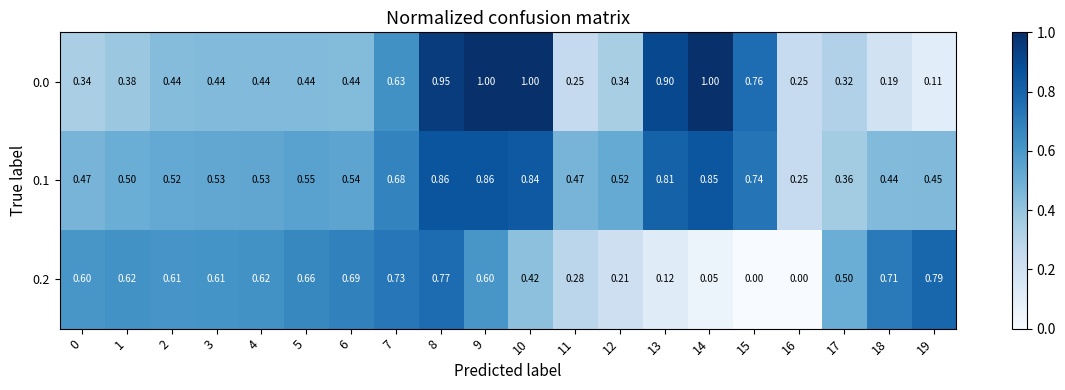

Is the value of 0.0 at 6 greater than the value of 0.2 at 15?

Yes